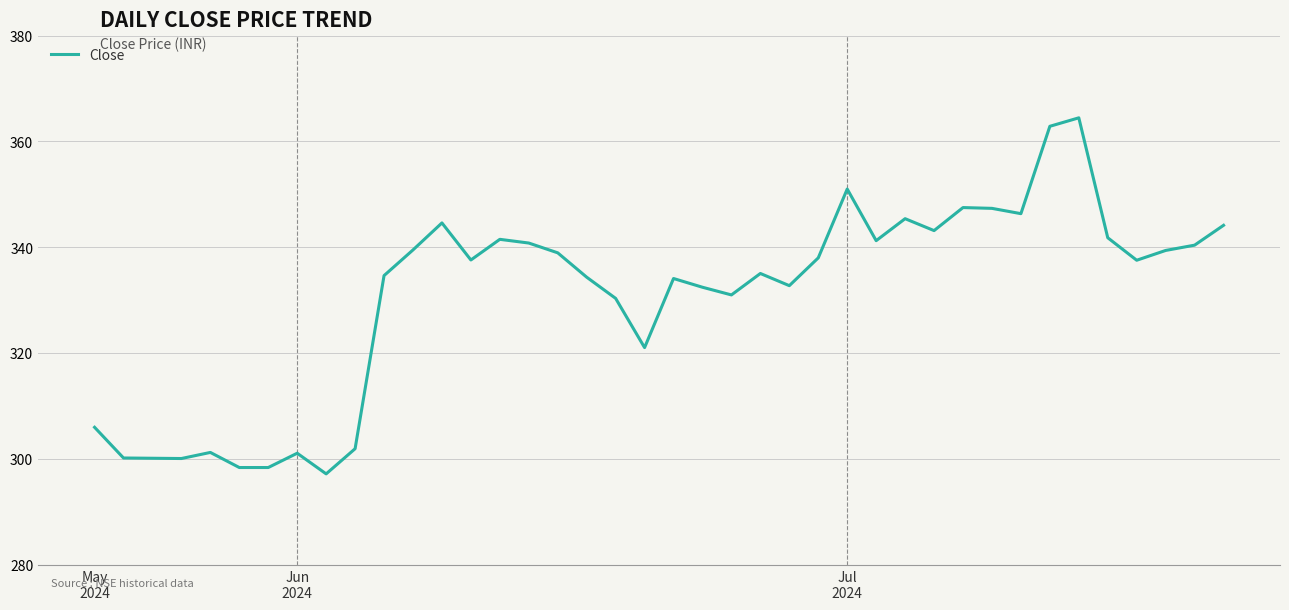

At which label is the value closest to 330?

18